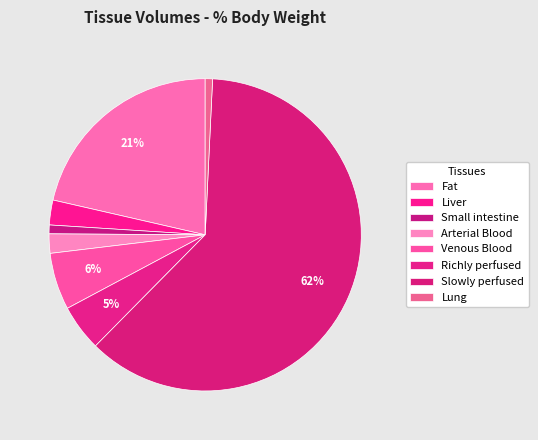

To the nearest percent, what percentage of the pie is Fat?

21%